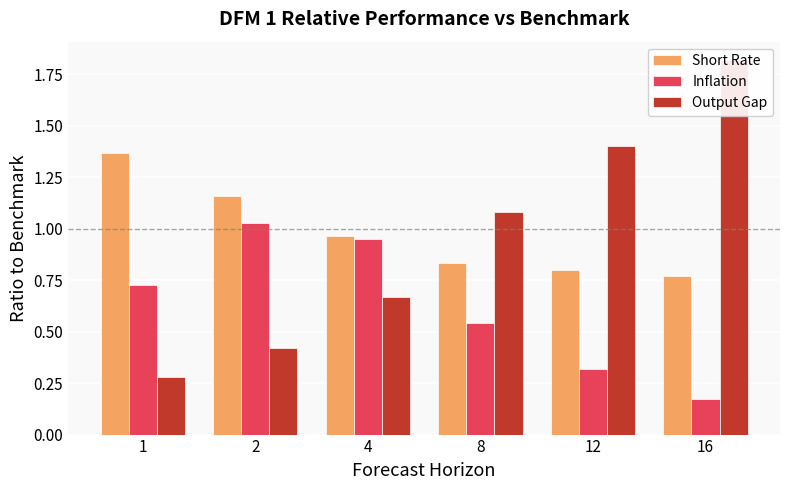

What value does the Inflation series have at 16?

0.2